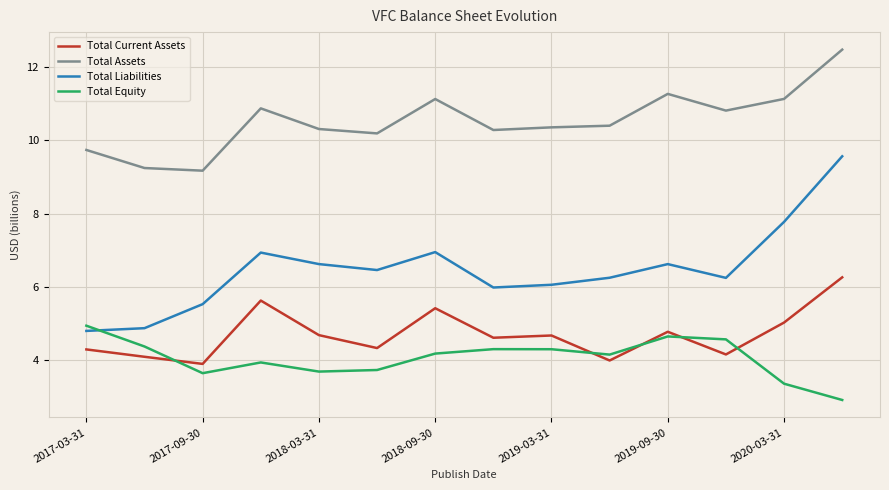

Rank the series by their maximum value, from lowest to highest.

Total Equity, Total Current Assets, Total Liabilities, Total Assets